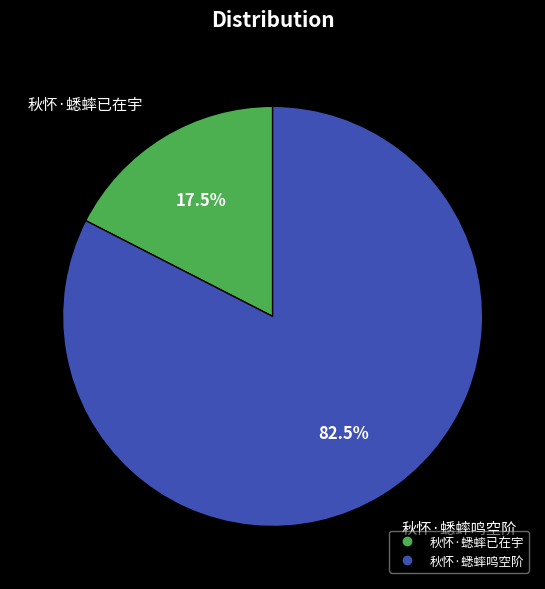

Combined, what portion of the pie is 秋怀·蟋蟀鸣空阶 and 秋怀·蟋蟀已在宇?

100.0%